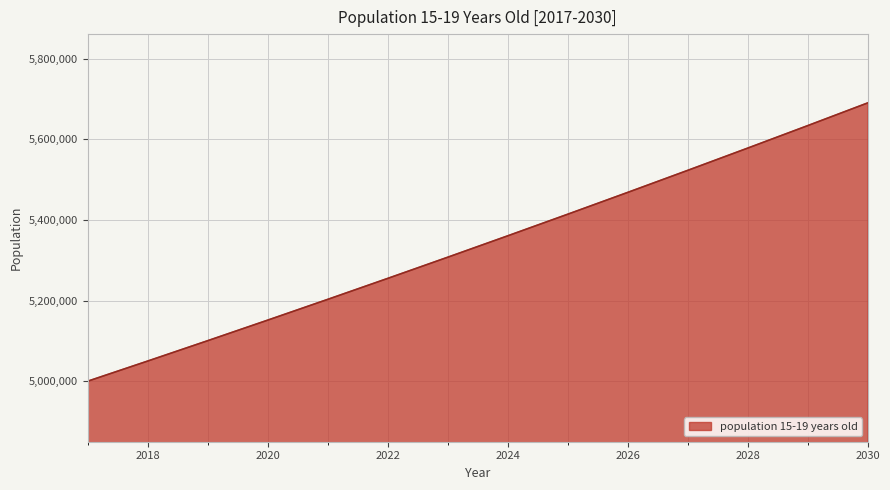

What is the maximum value shown in the chart?

5690466.4